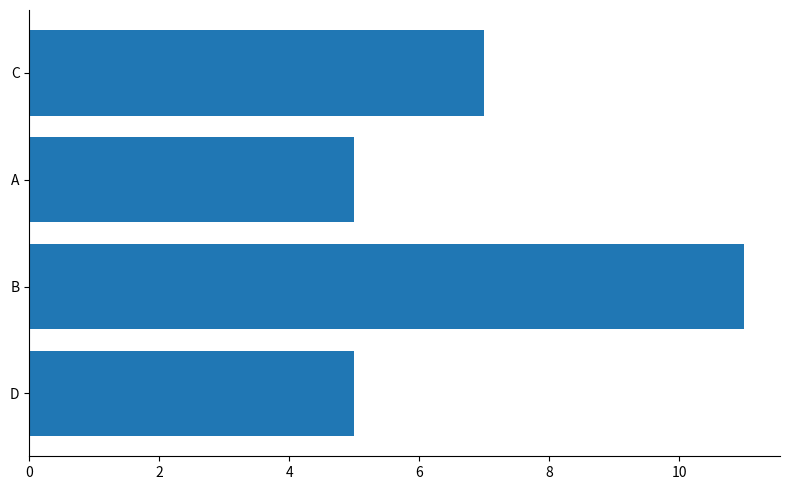

What is the greatest value displayed?

11